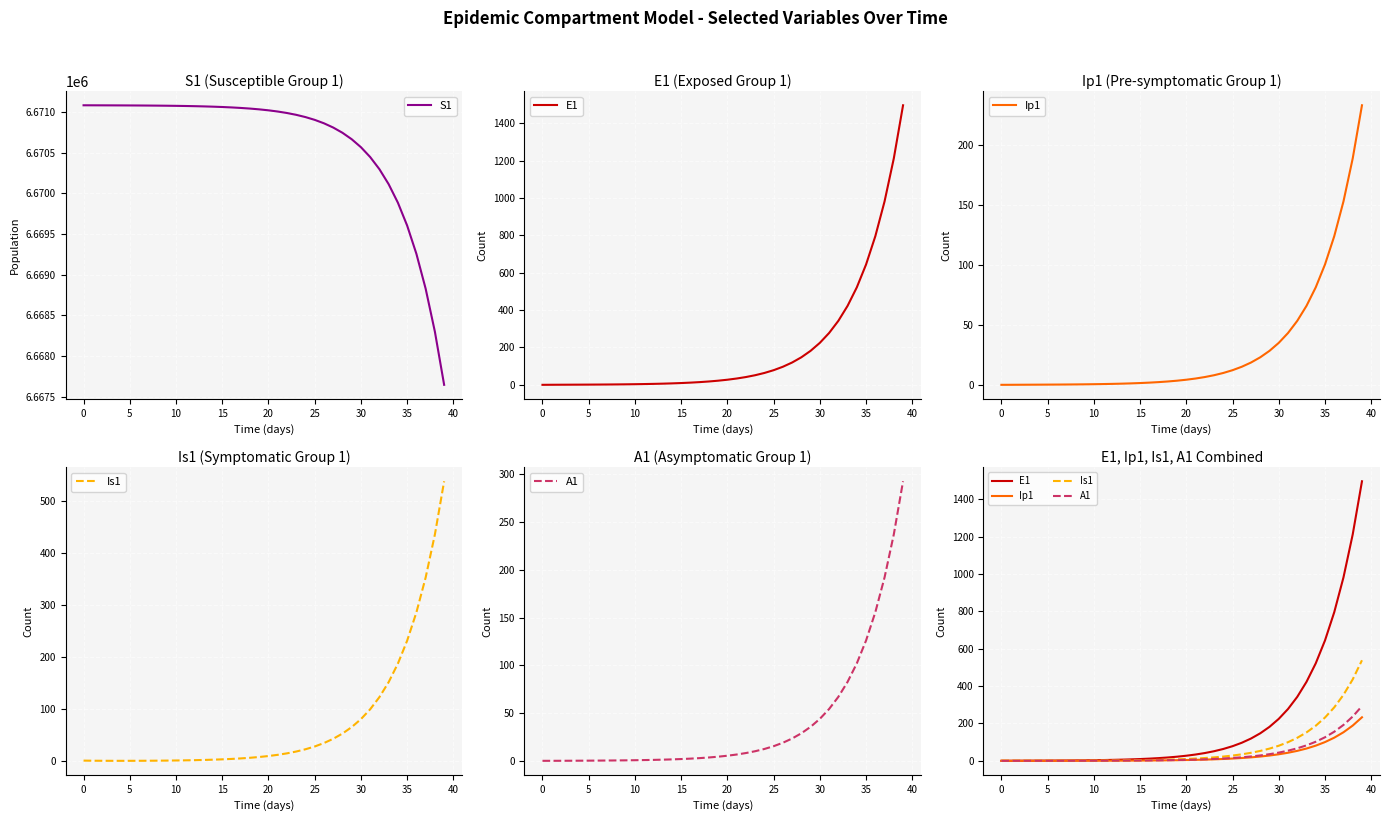

Is it true that S1 equals 11991471.7 at 31?

False